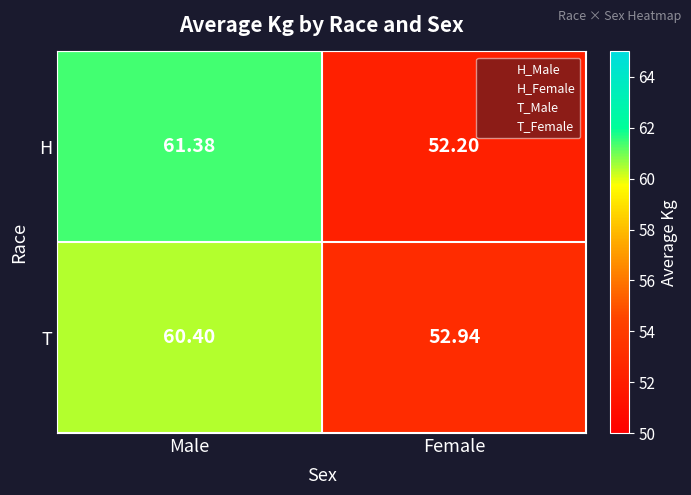

Which series has the largest total across all categories?

H